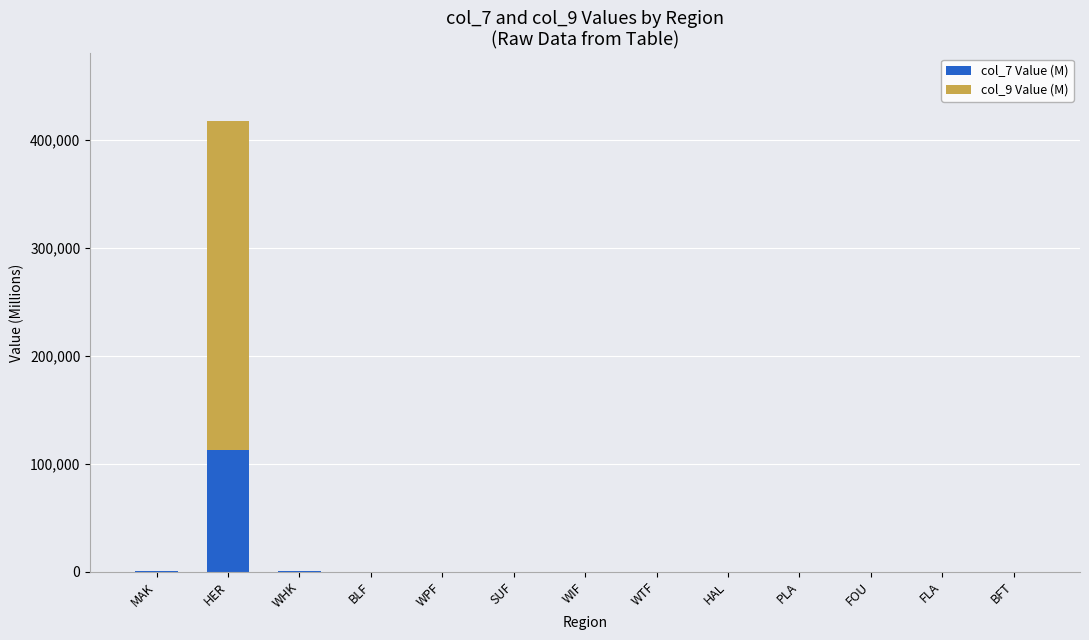

At which label does col_7 Value (M) reach its peak?

HER